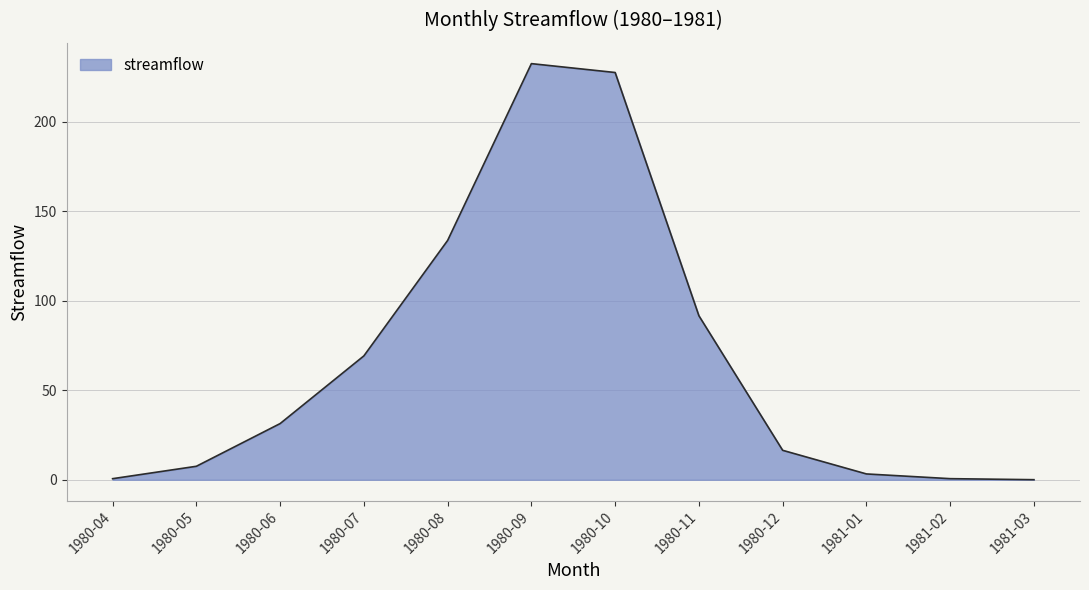

What is the maximum value shown in the chart?

232.3